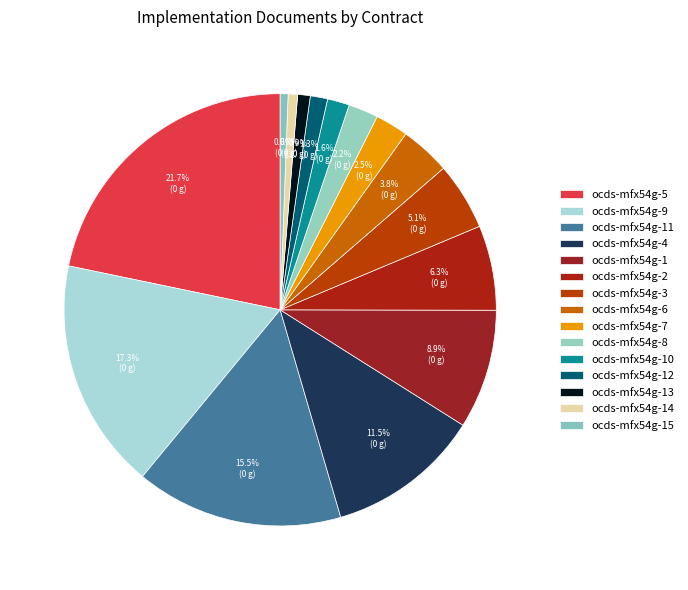

Count the number of slices in the pie.

15